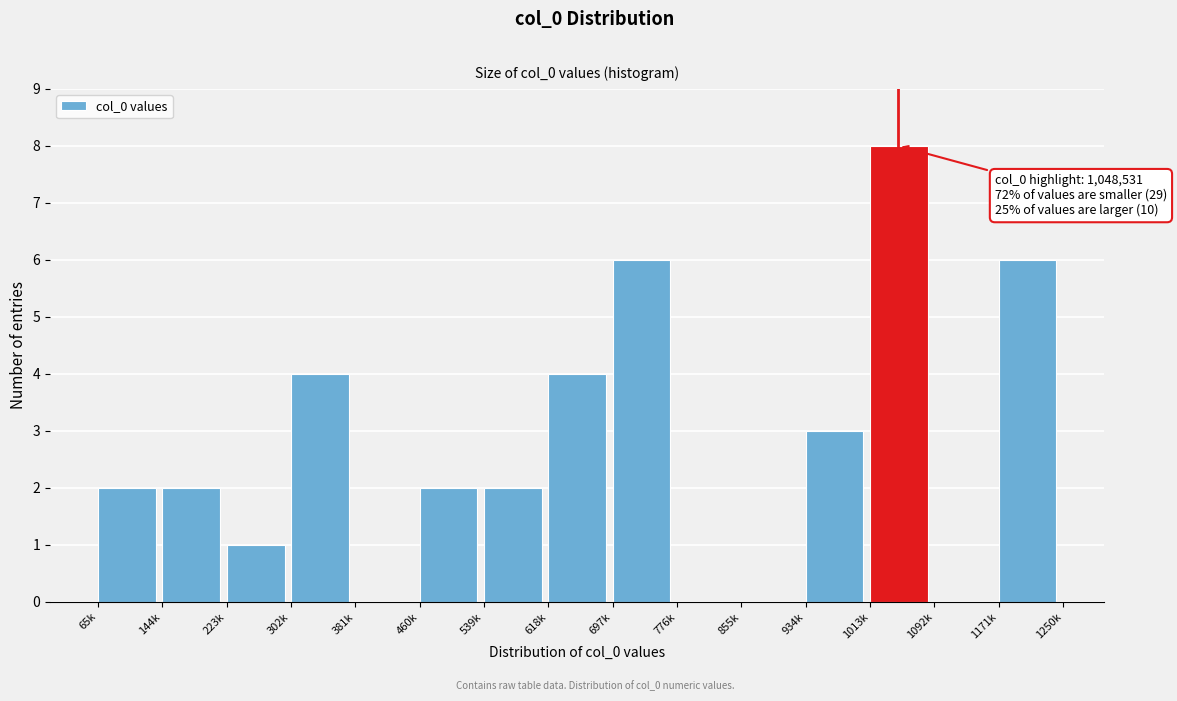

Reading right to left, extract all data points from this chart.

1171k=6	1092k=0	1013k=8	934k=3	855k=0	776k=0	697k=6	618k=4	539k=2	460k=2	381k=0	302k=4	223k=1	144k=2	65k=2